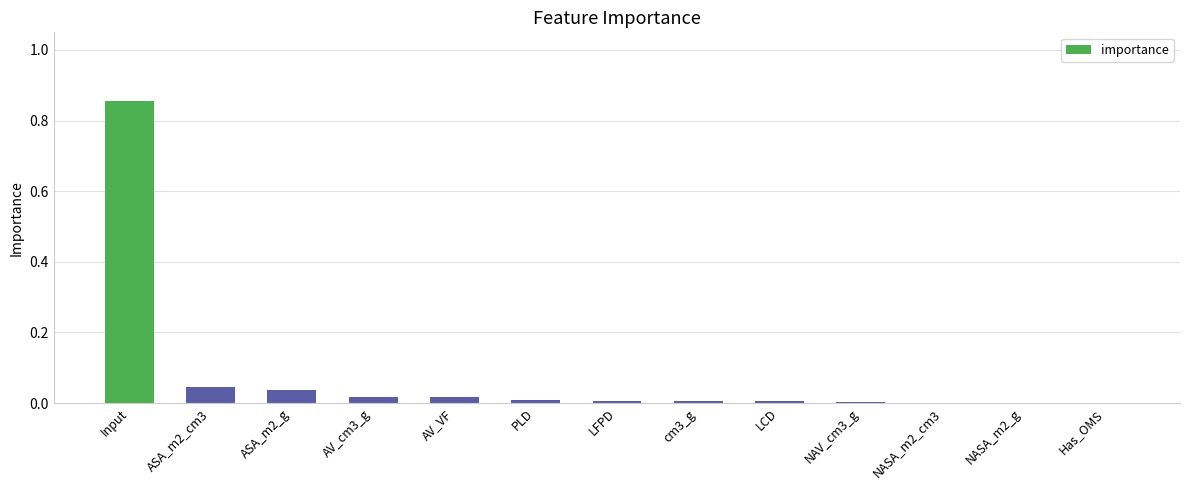

Which has a higher value, NAV_cm3_g or Input?

Input